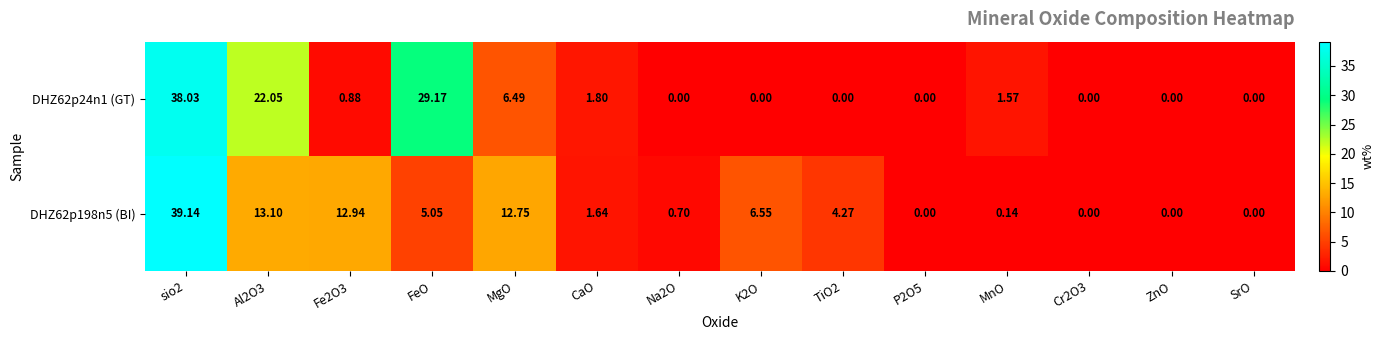

Rank the series at MgO from highest to lowest value.

DHZ62p198n5 (BI), DHZ62p24n1 (GT)